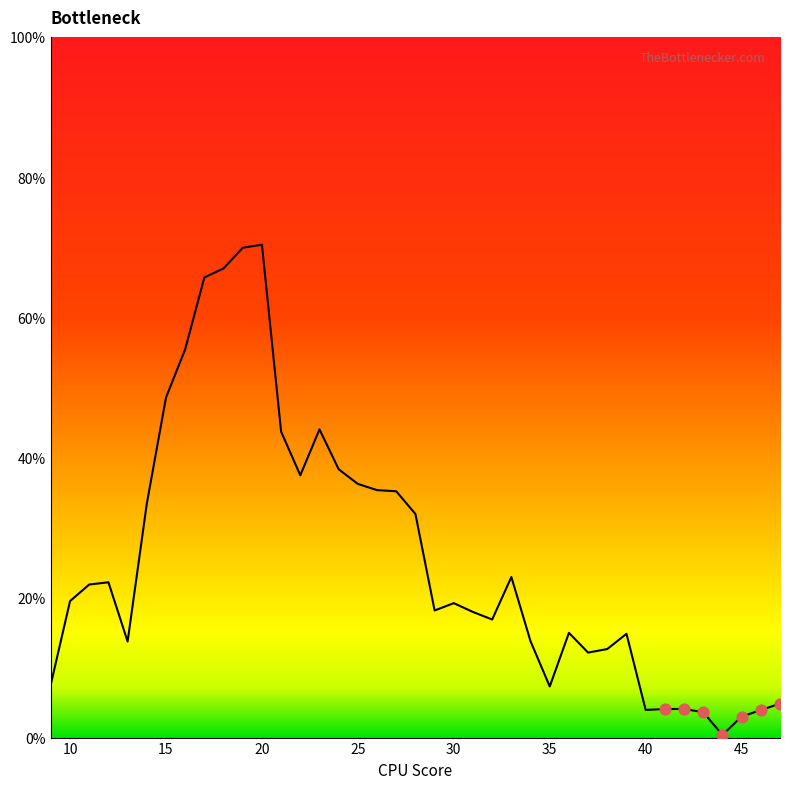

What is the difference between the maximum and minimum values?

70.0